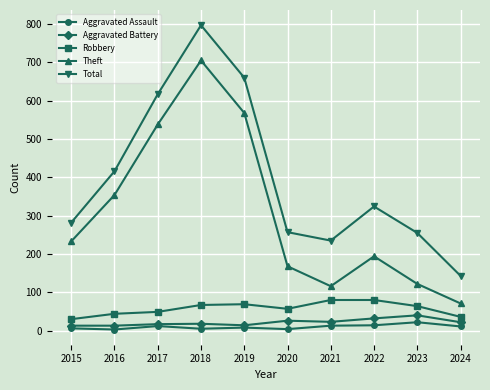

What is the value of the Total point at the 1st from the left?

282